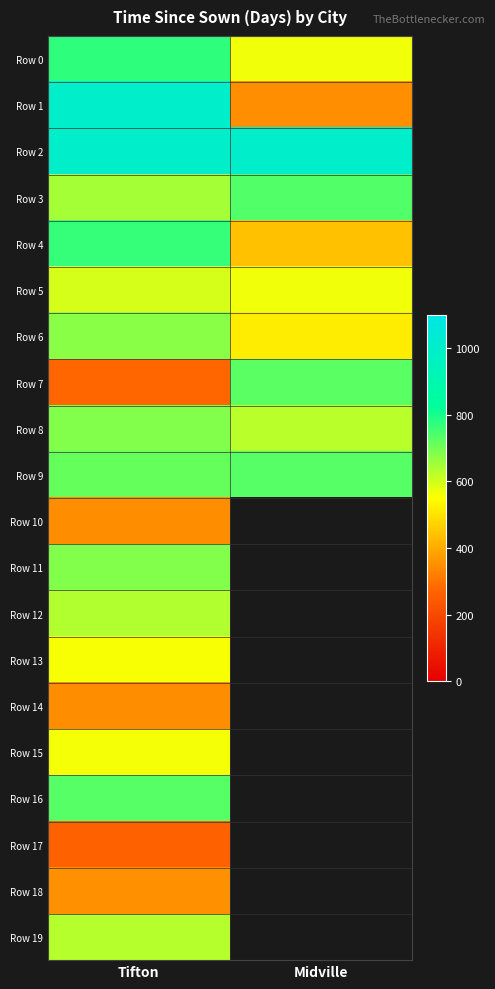

What is the sum of all Row 5 values?

1160.0